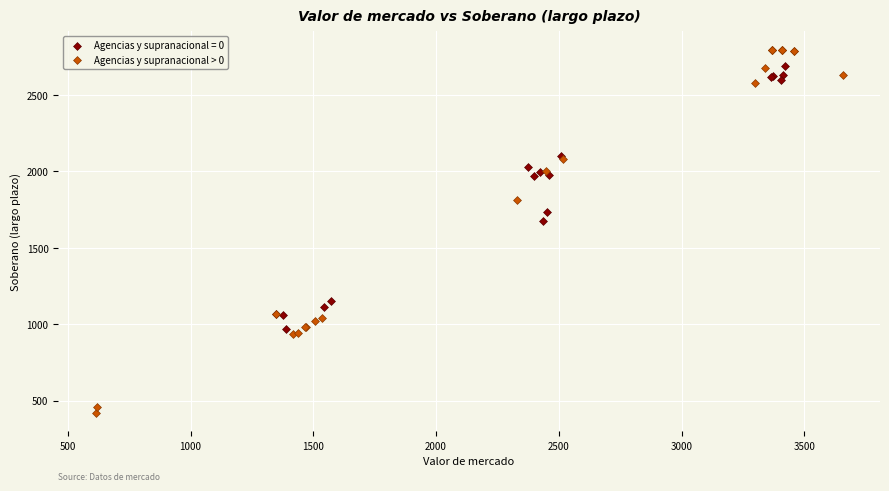

Which series contains the highest Y value?

Agencias y supranacional > 0